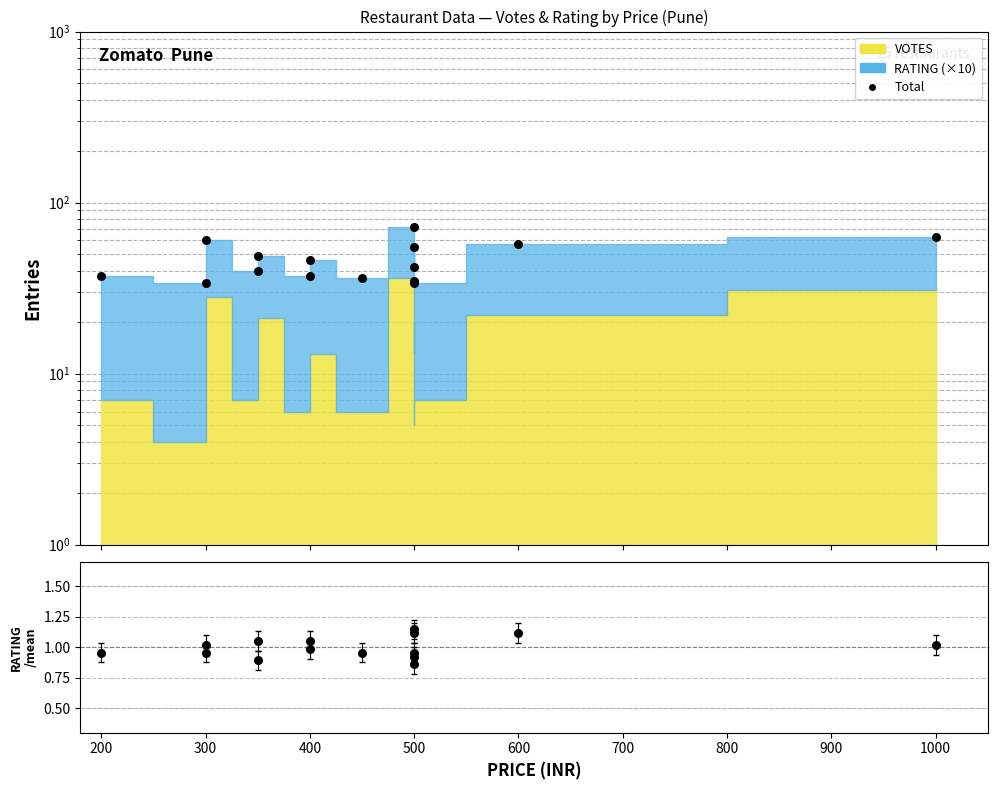

Which series contains the lowest Y value?

RATING/mean